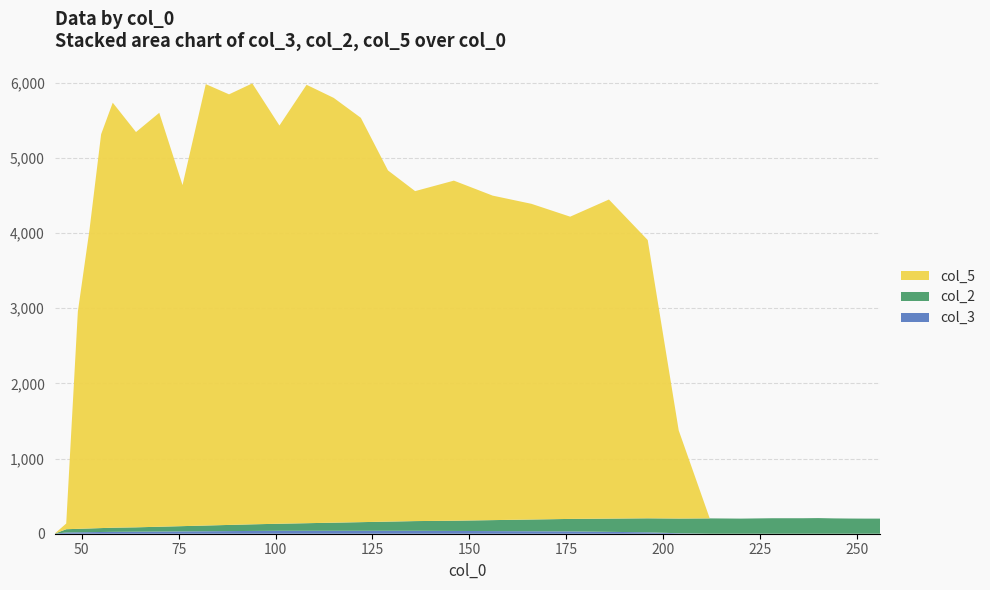

Reading left to right, transcribe all the data shown in this chart.

col_3: 43=0.0	46=17.0	49=19.0	52=21.0	55=23.0	58=25.0	64=27.0	70=29.0	76=31.0	82=33.0	88=35.0	94=37.0	101=39.0	108=39.0	115=39.0	122=39.0	129=39.0	136=39.0	146=37.0	156=35.0	166=33.0	176=31.0	186=25.0	196=19.0	204=6.0	212=0.0	220=0.0	228=0.0	236=0.0	240=0.0	244=0.0	248=0.0	252=0.0	256=0.0
col_2: 43=0.0	46=43.0	49=46.0	52=49.0	55=52.0	58=55.0	64=58.0	70=64.0	76=70.0	82=76.0	88=82.0	94=88.0	101=94.0	108=101.0	115=108.0	122=115.0	129=122.0	136=129.0	146=136.0	156=146.0	166=156.0	176=166.0	186=176.0	196=186.0	204=196.0	212=204.0	220=201.0	228=206.0	236=206.0	240=208.0	244=204.0	248=202.0	252=201.0	256=201.0
col_5: 43=0.0	46=75.8	49=2889.4	52=3971.7	55=5238.2	58=5652.9	64=5257.4	70=5505.2	76=4536.0	82=5870.8	88=5727.0	94=5864.4	101=5296.1	108=5831.0	115=5649.8	122=5377.5	129=4671.0	136=4388.7	146=4523.2	156=4316.0	166=4198.9	176=4019.9	186=4244.1	196=3701.4	204=1172.0	212=0.0	220=0.0	228=0.0	236=0.0	240=0.0	244=0.0	248=0.0	252=0.0	256=0.0